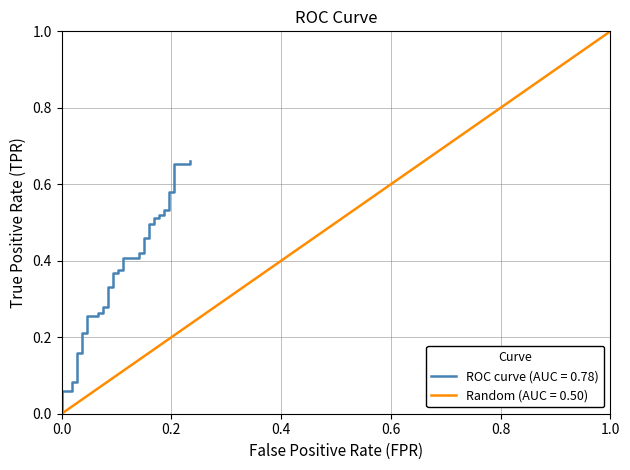

What is the sum of all values?

14.6